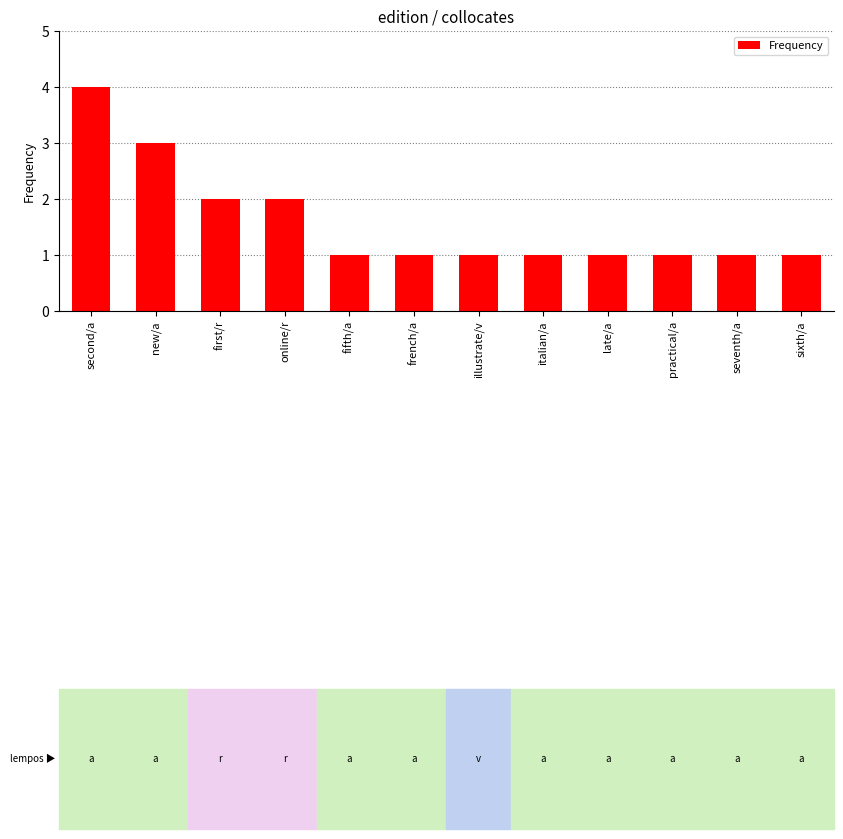

What is the approximate value at second/a?

4